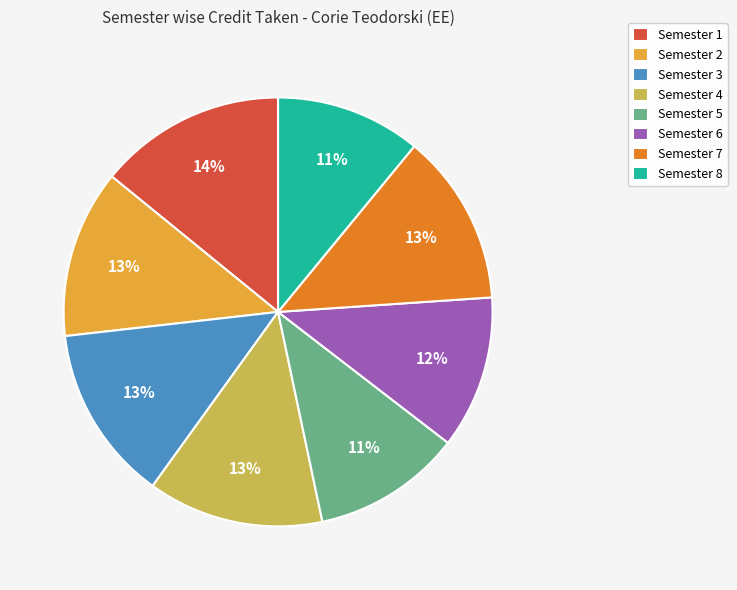

The Semester 1 slice represents 14% of the pie. True or false?

True